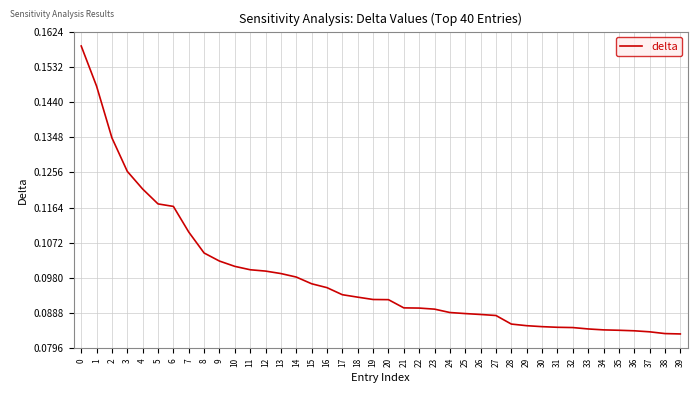

True or false: the data shows 0.0 at 31.

False